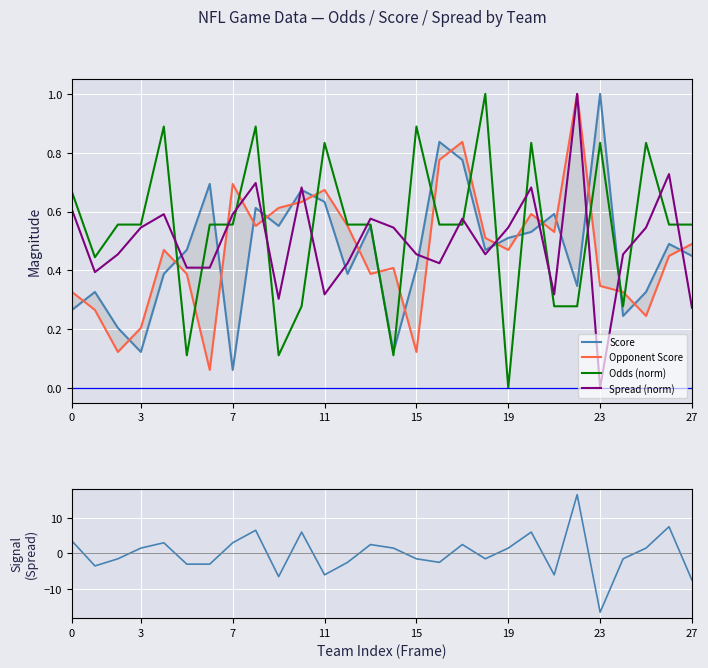

What is the label of the 18th point from the left?

17